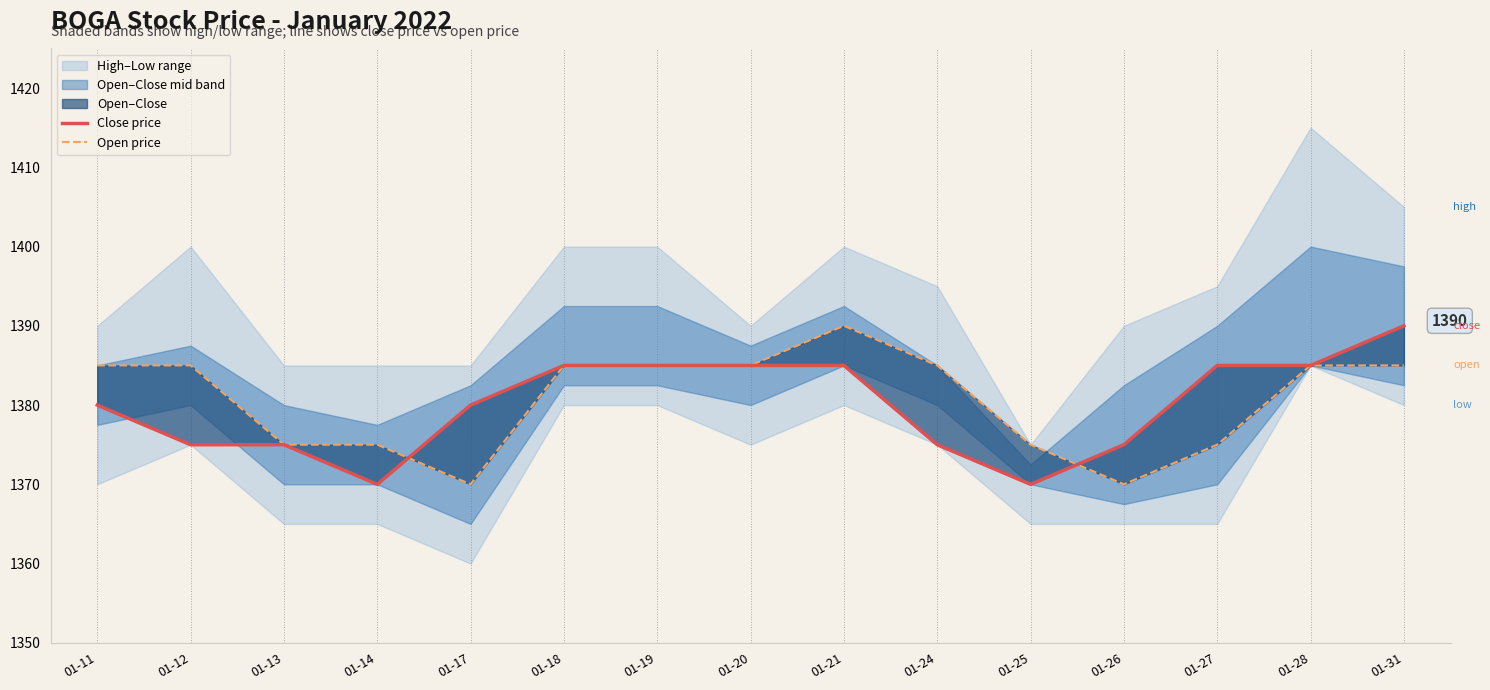

How many Open price values are between 1375 and 1385?

12